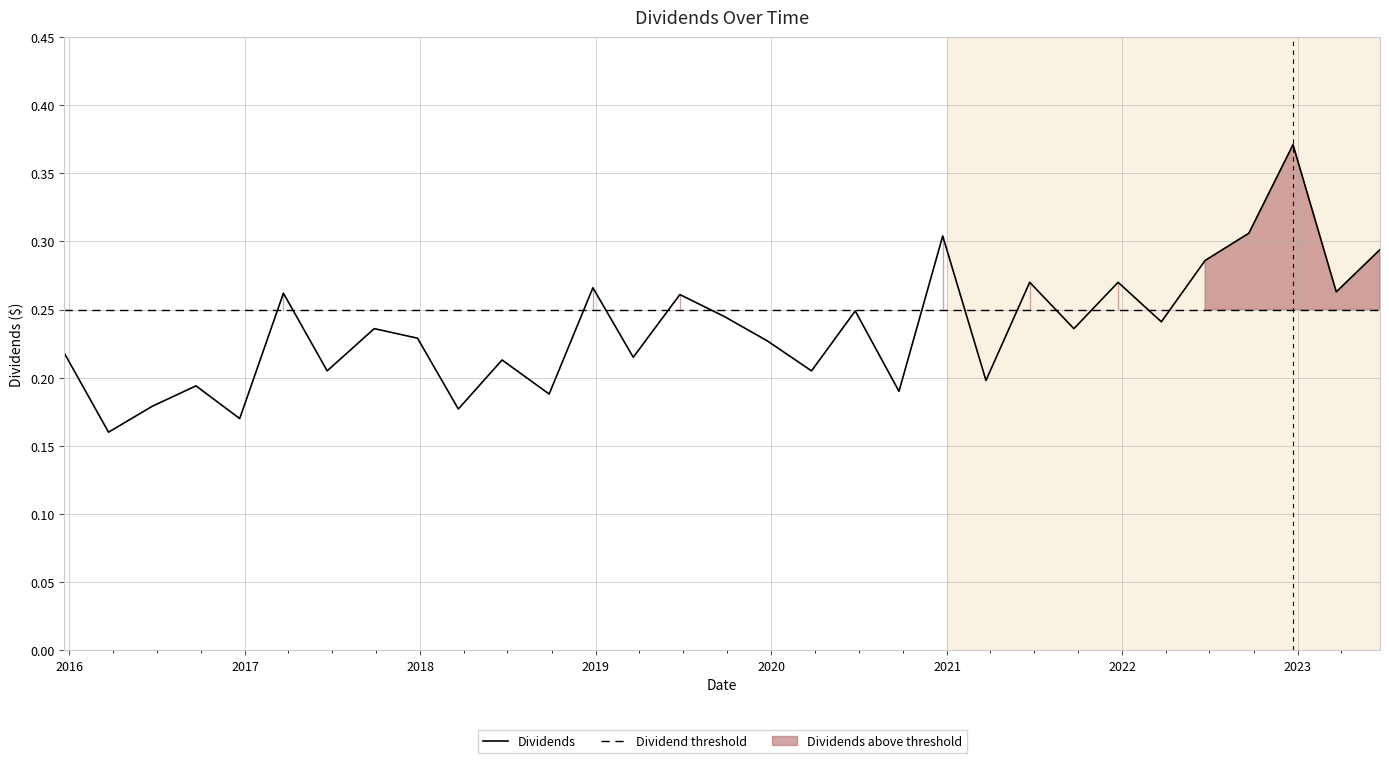

Reading right to left, list all the values displayed in this chart.

2023-06-21=0.3	2023-03-22=0.3	2022-12-22=0.4	2022-09-21=0.3	2022-06-22=0.3	2022-03-23=0.2	2021-12-23=0.3	2021-09-22=0.2	2021-06-22=0.3	2021-03-23=0.2	2020-12-23=0.3	2020-09-23=0.2	2020-06-24=0.2	2020-03-25=0.2	2019-12-24=0.2	2019-09-25=0.2	2019-06-25=0.3	2019-03-20=0.2	2018-12-26=0.3	2018-09-26=0.2	2018-06-20=0.2	2018-03-21=0.2	2017-12-26=0.2	2017-09-27=0.2	2017-06-21=0.2	2017-03-22=0.3	2016-12-21=0.2	2016-09-21=0.2	2016-06-22=0.2	2016-03-23=0.2	2015-12-22=0.2